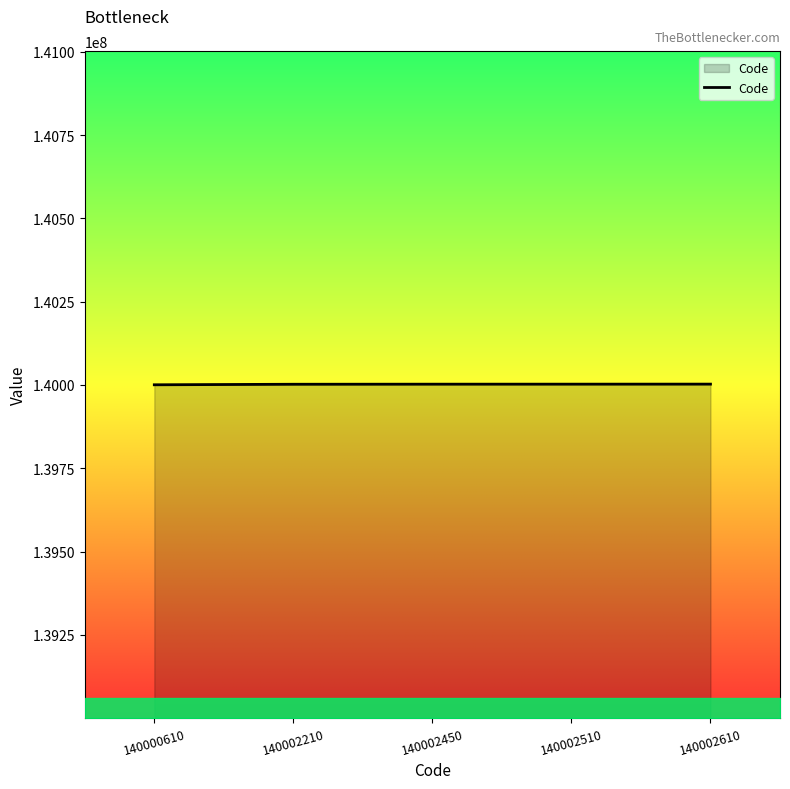

Count the number of data series in this chart.

1